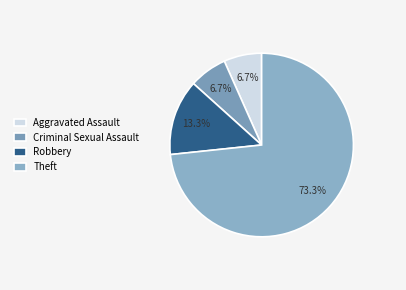

How many slices are in this pie chart?

4